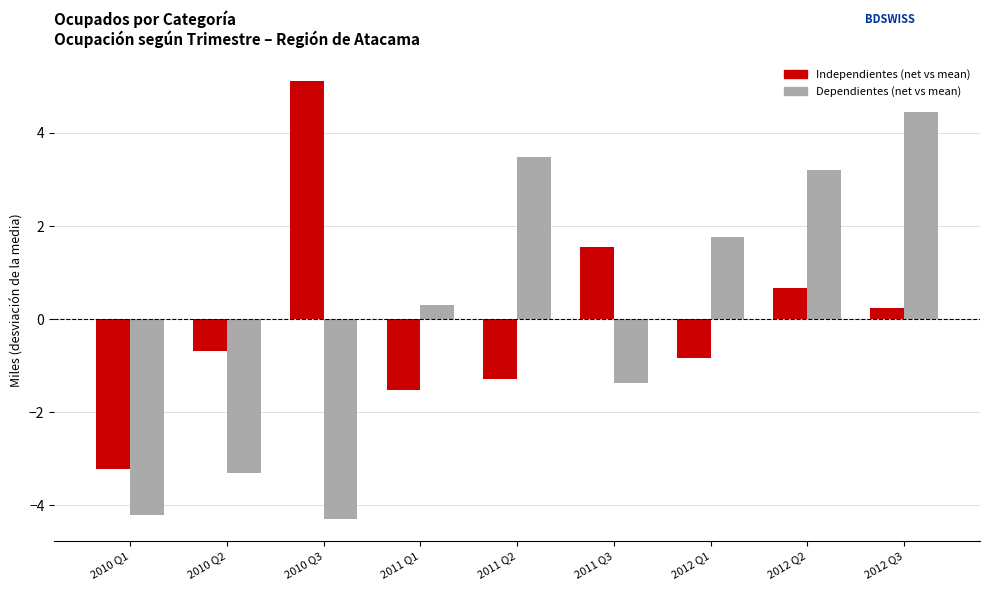

What is the spread (max minus min) of values at 2010 Q1?

1.0